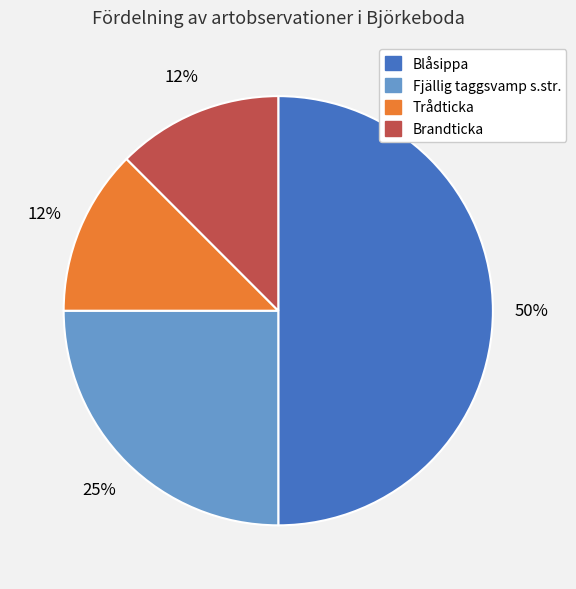

To the nearest percent, what is the average slice percentage?

25%